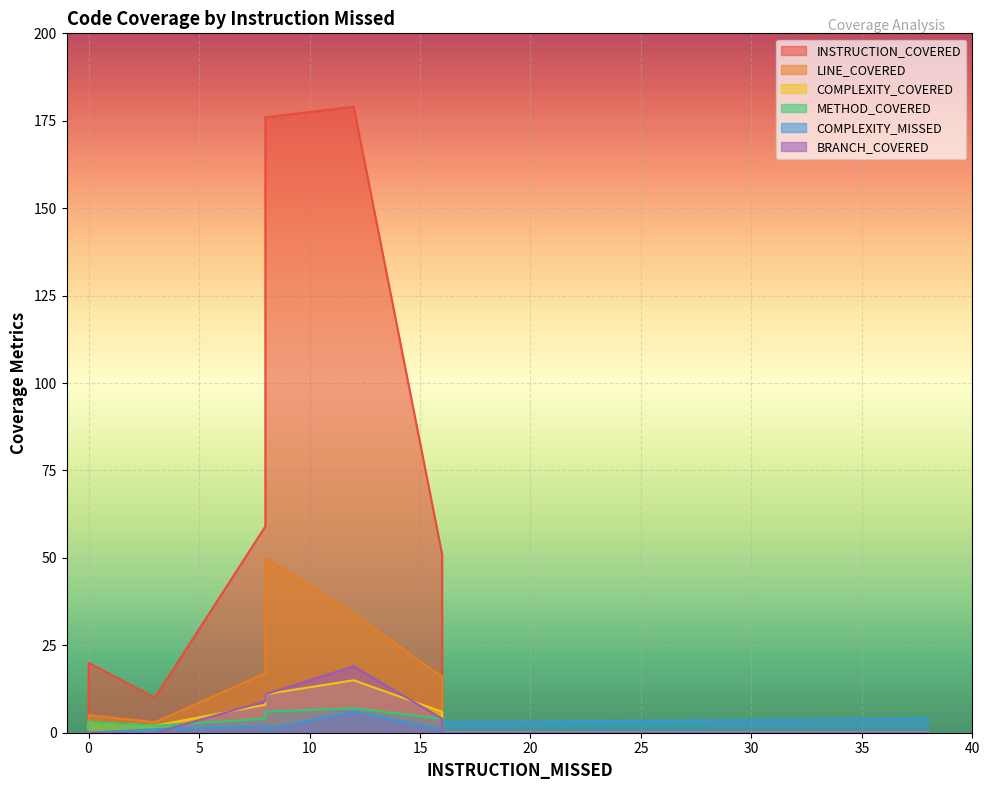

What is the sum of the COMPLEXITY_COVERED values at 38 and 16?

6